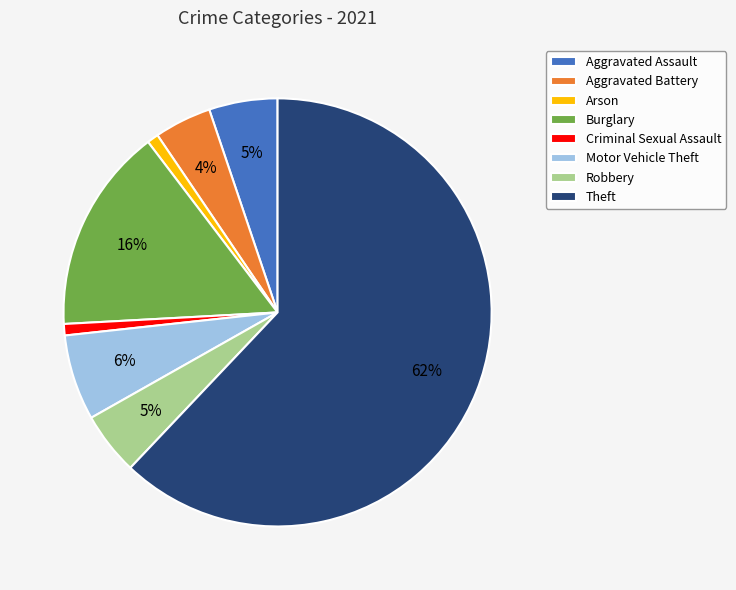

To the nearest percent, what is the average slice percentage?

12%